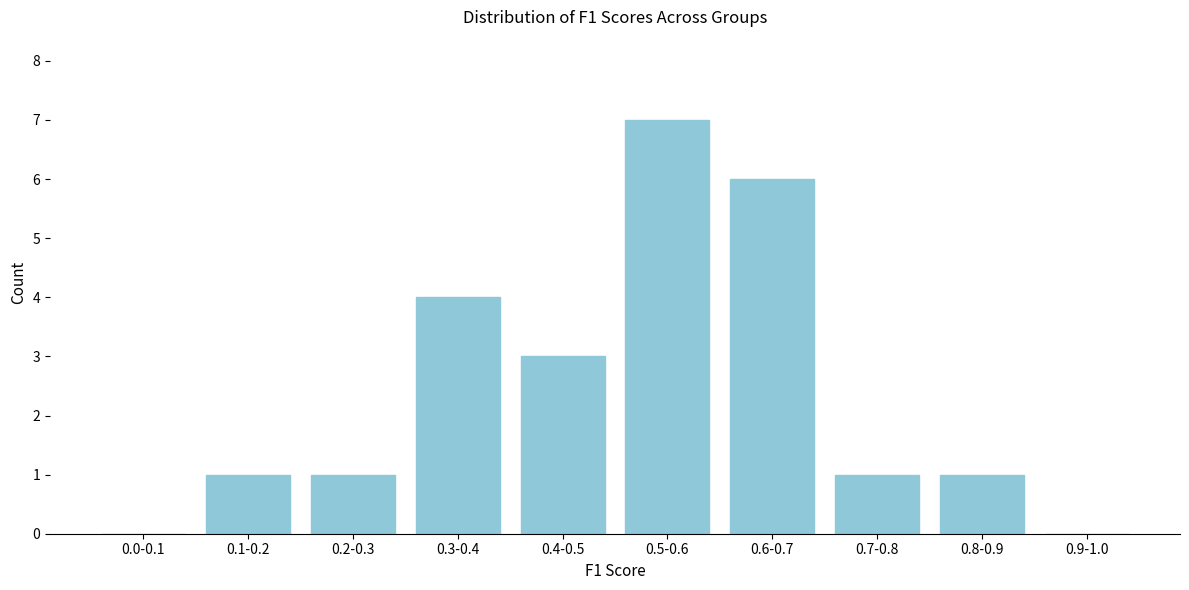

Reading left to right, list all the values displayed in this chart.

0.0-0.1=0	0.1-0.2=1	0.2-0.3=1	0.3-0.4=4	0.4-0.5=3	0.5-0.6=7	0.6-0.7=6	0.7-0.8=1	0.8-0.9=1	0.9-1.0=0